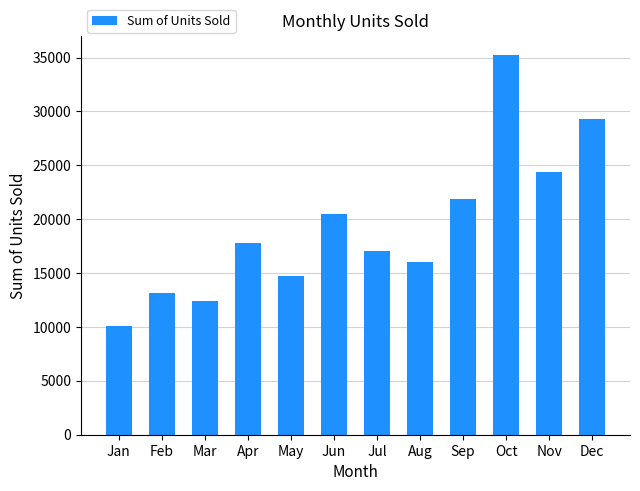

Reading left to right, what are all the values shown in this chart?

Jan=10125	Feb=13180	Mar=12440	Apr=17826	May=14741	Jun=20436	Jul=17073	Aug=16018	Sep=21845	Oct=35274	Nov=24378	Dec=29296